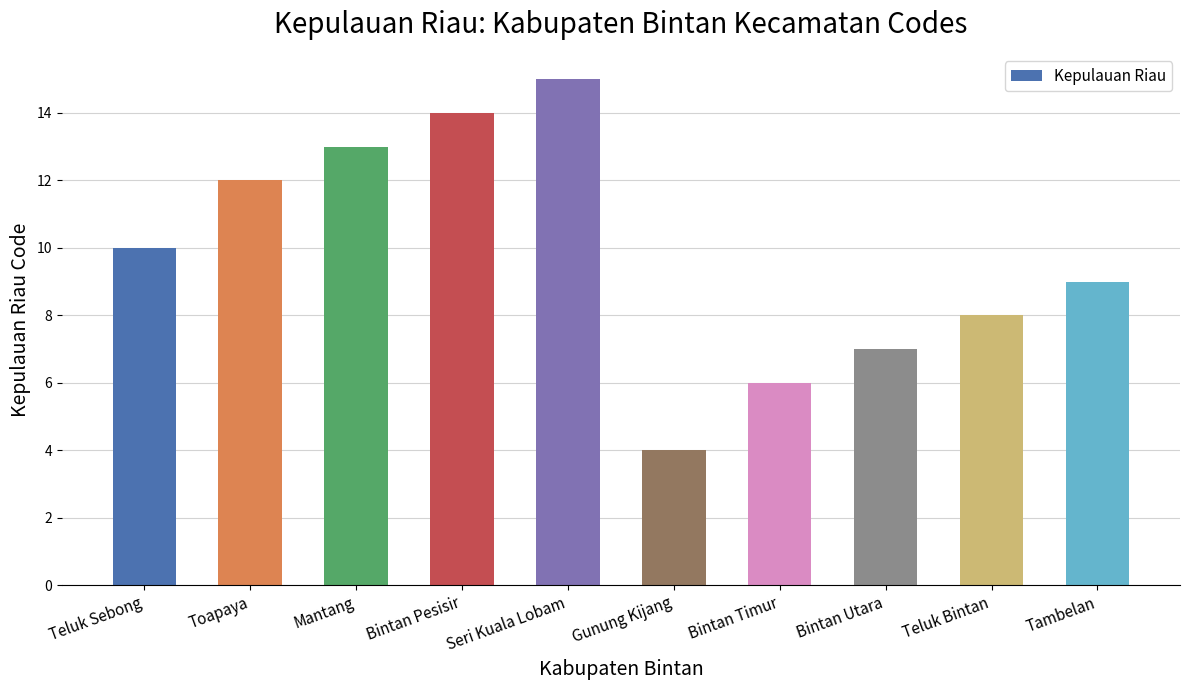

What is the sum of the values at Toapaya and Mantang?

25